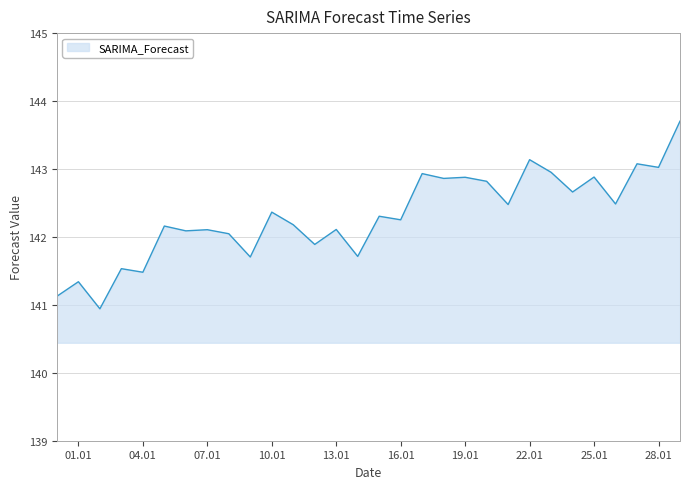

What is the greatest value displayed?

143.7